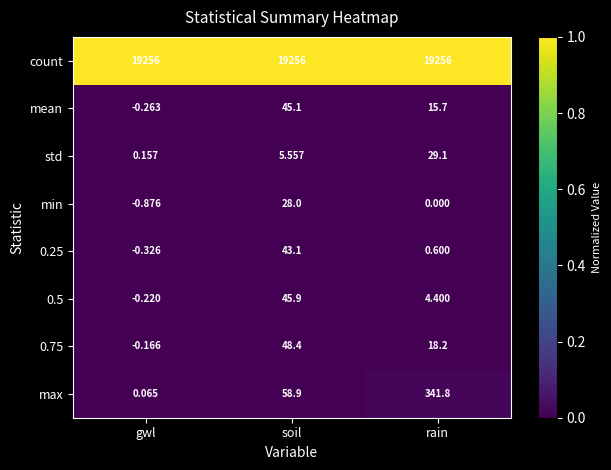

At which label does max reach its minimum?

gwl